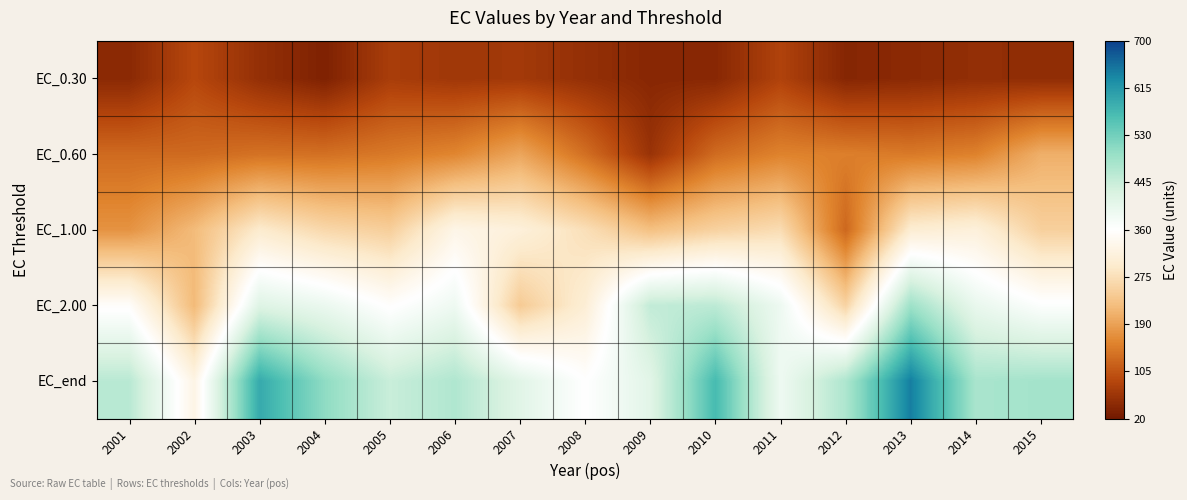

At which category is the sum across all series the highest?

2013